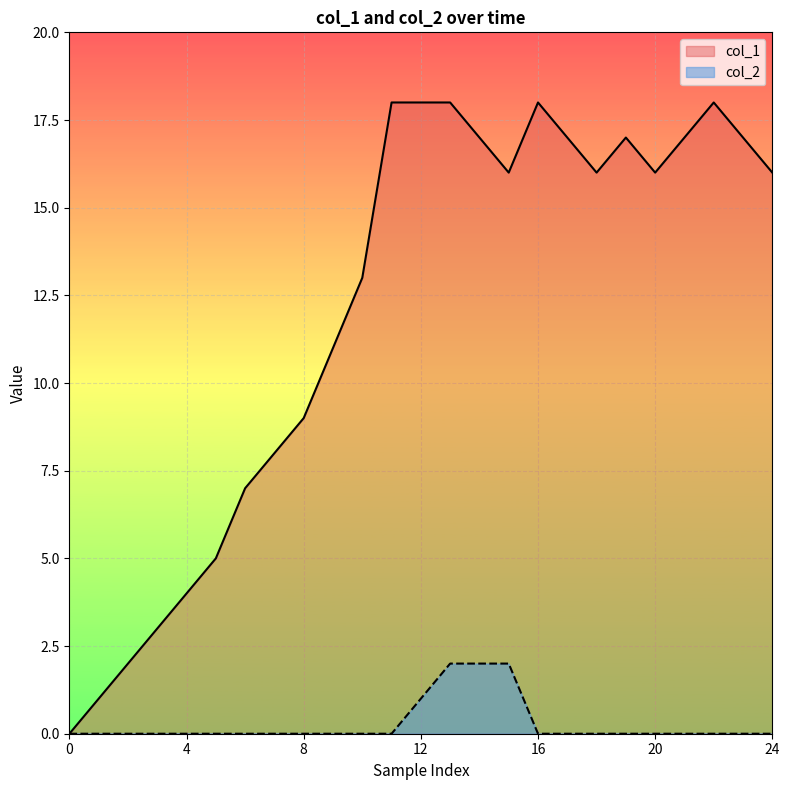

How many values in the col_1 series are below 16?

11